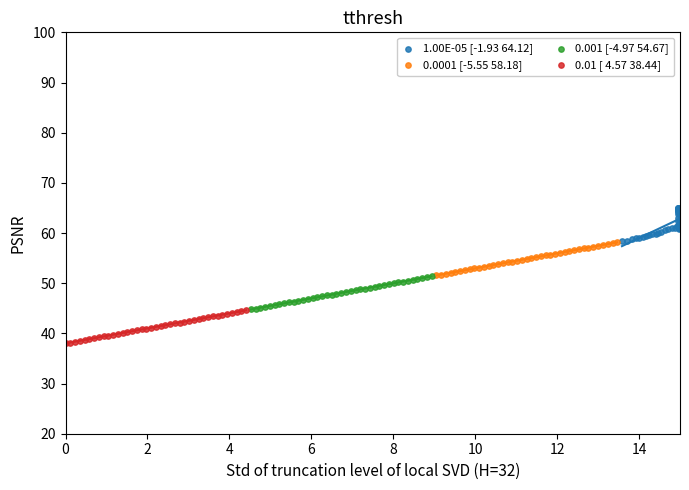

Which series contains the lowest Y value?

0.01 [ 4.57 38.44]